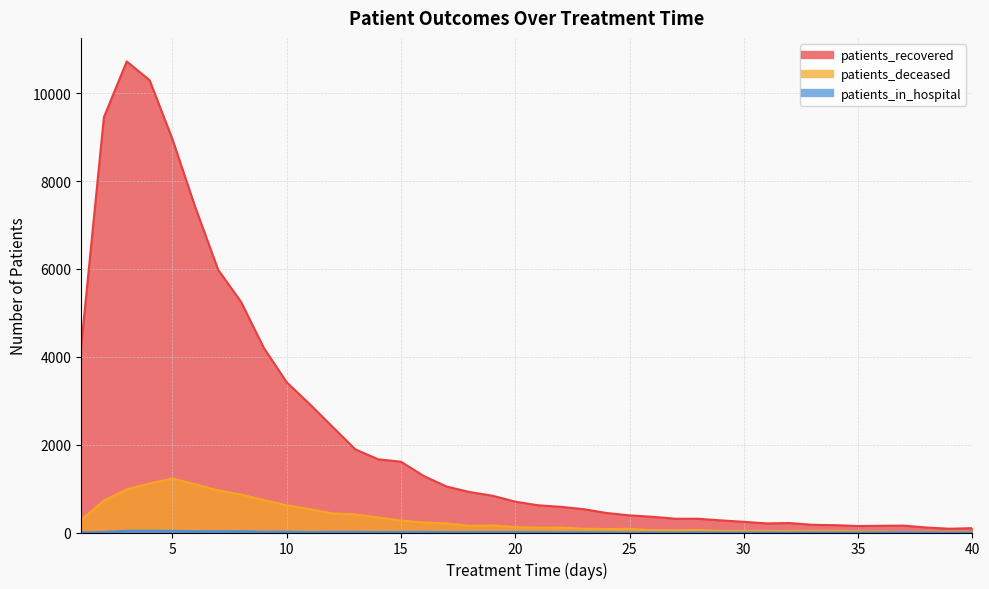

What is the lowest value of the patients_recovered series?

86